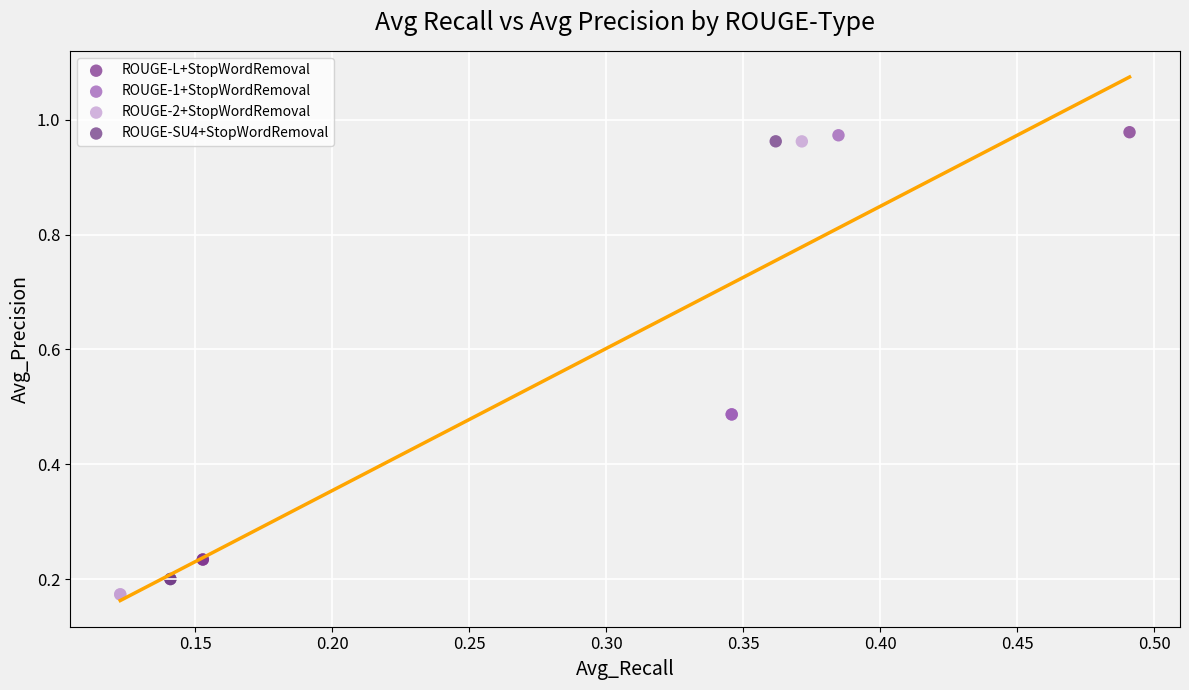

Which series has the largest Y range (max minus min)?

ROUGE-2+StopWordRemoval